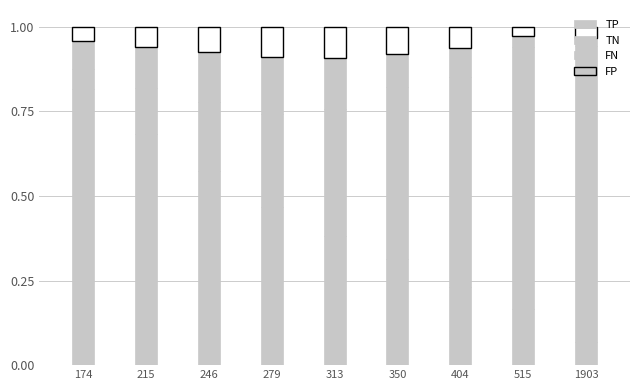

Which has a higher value, 313 or 404?

313